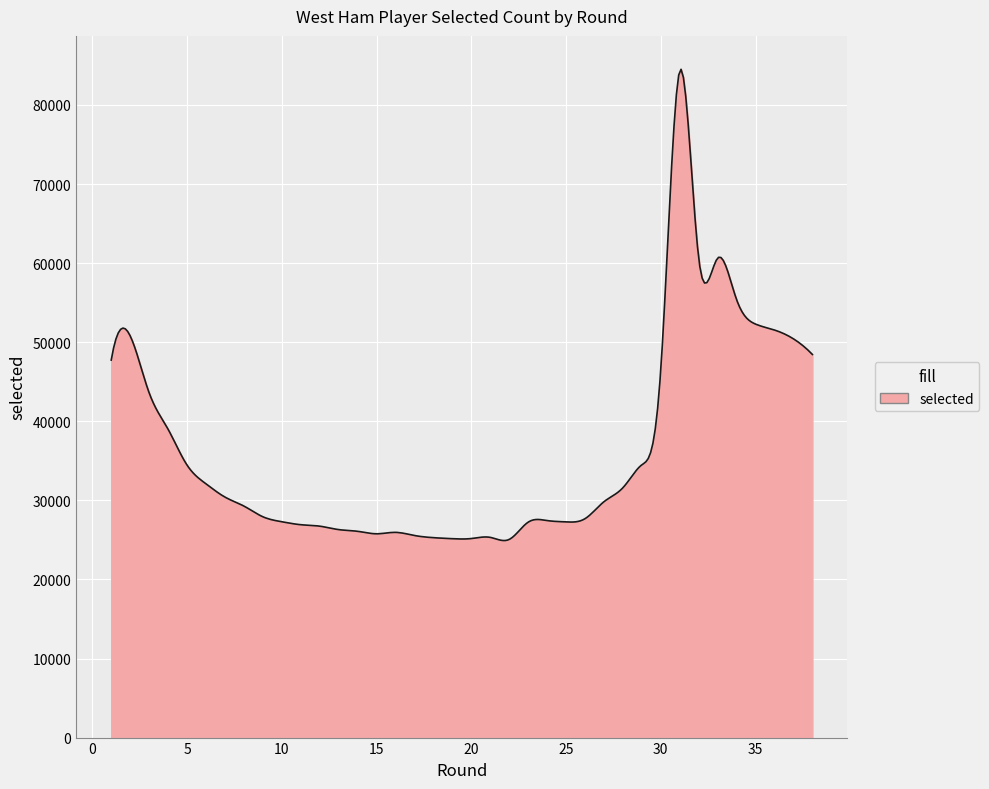

What is the difference between the maximum and minimum values?

59590.5